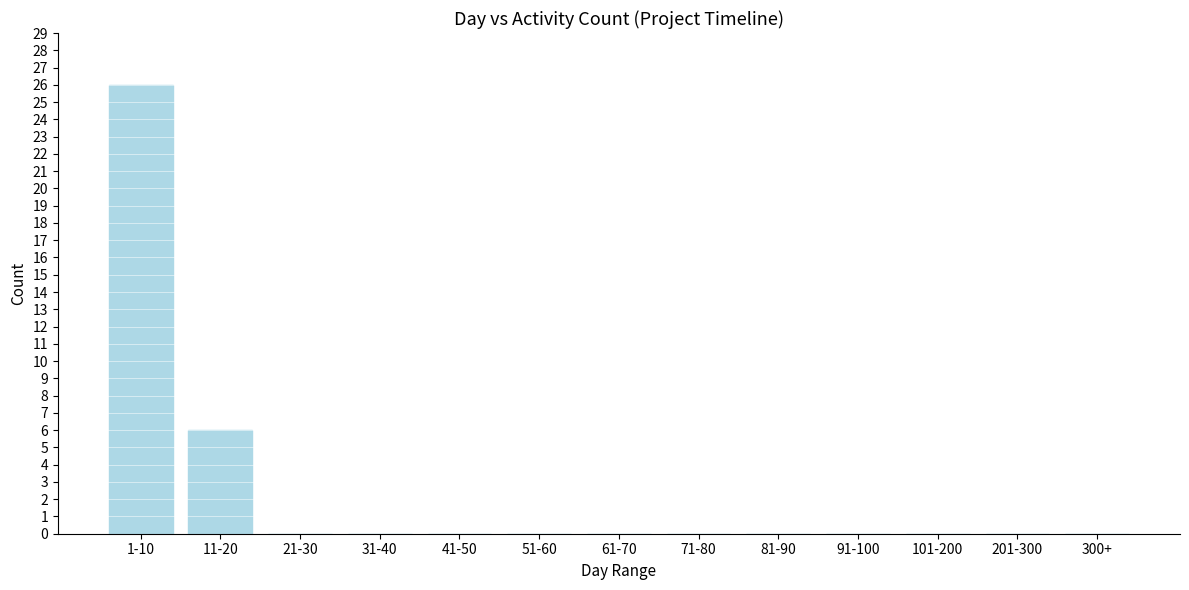

Reading right to left, list all the values displayed in this chart.

300+=0	201-300=0	101-200=0	91-100=0	81-90=0	71-80=0	61-70=0	51-60=0	41-50=0	31-40=0	21-30=0	11-20=6	1-10=26